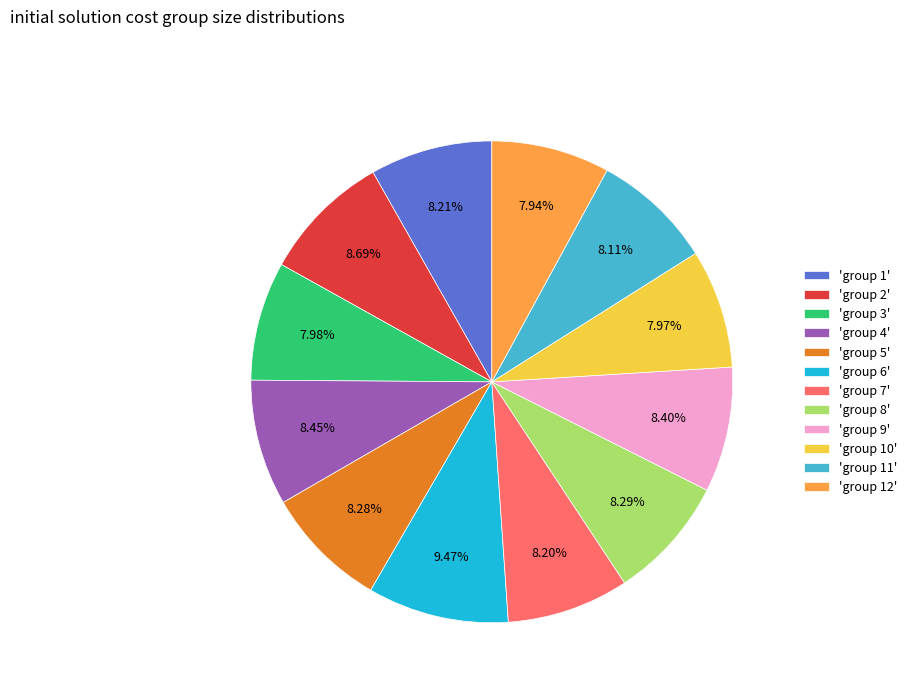

Is the sum of 'group 6' and 'group 5' greater than half?

No